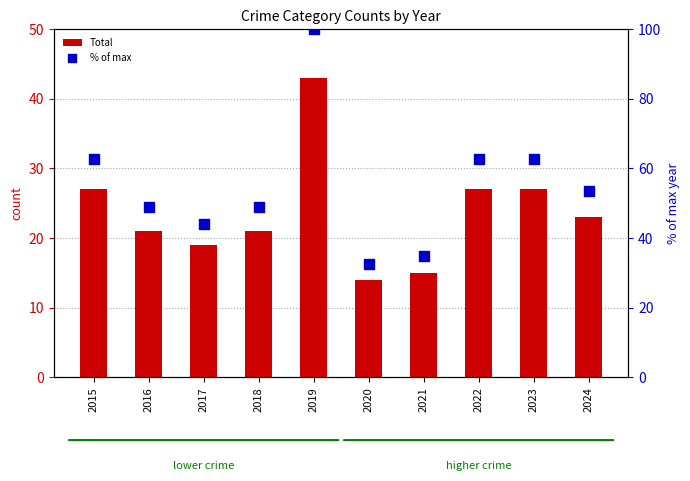

Which series reaches the maximum Y coordinate?

% of max